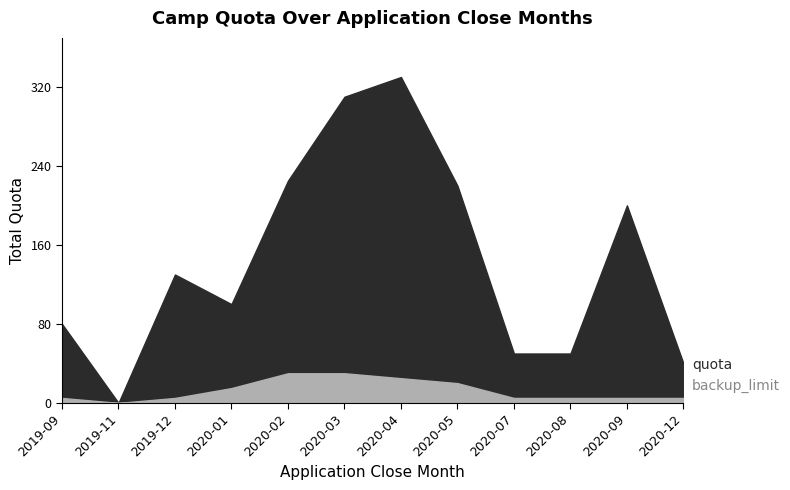

What is the label of the 8th point from the left?

2020-05